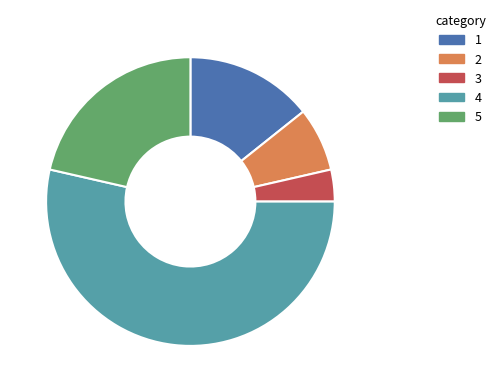

Is there any slice that represents more than half of the pie?

Yes